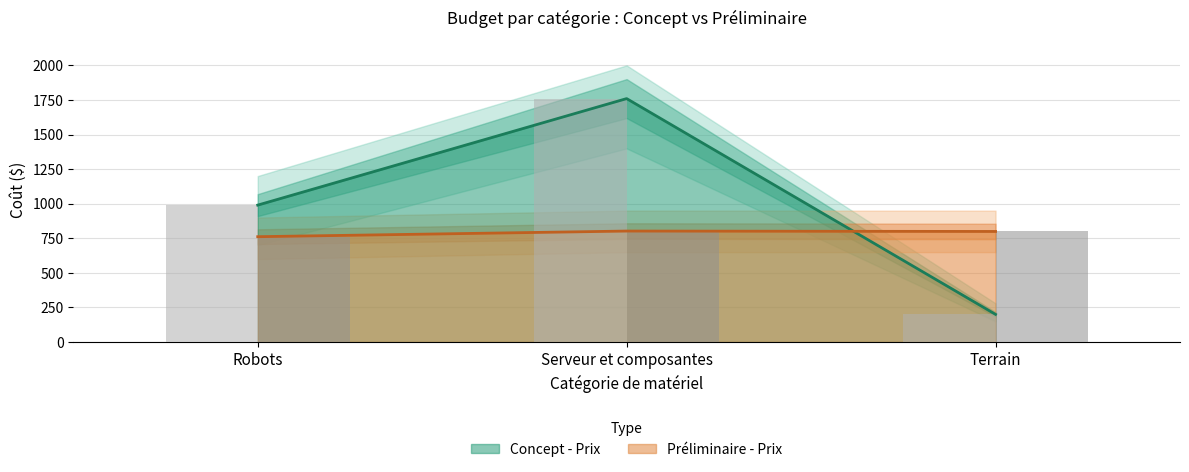

What is the minimum value shown in the chart?

200.0